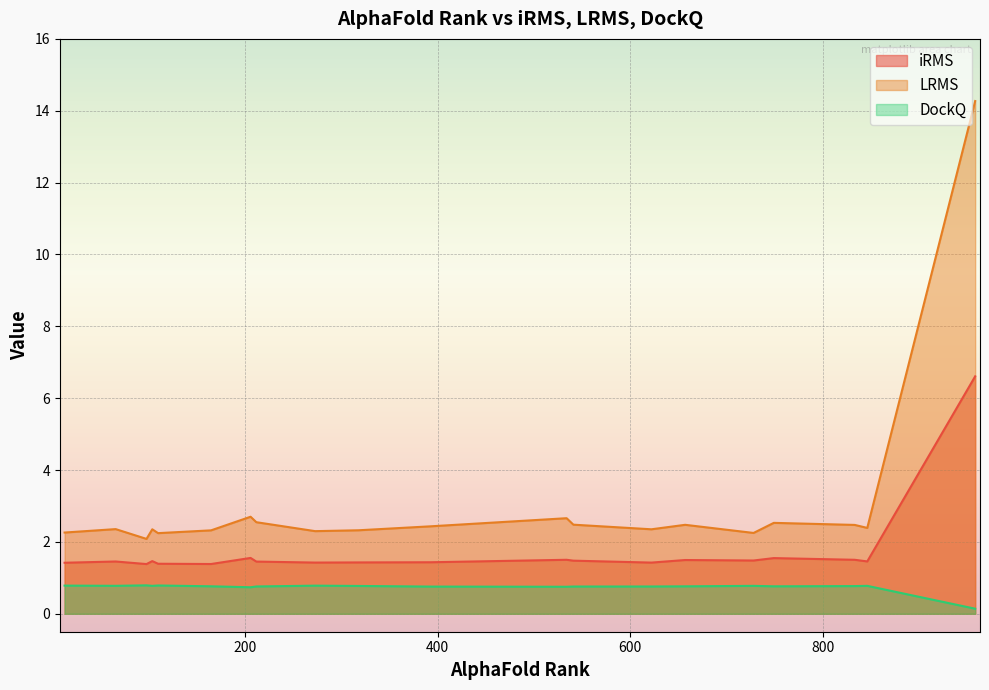

Rank the categories by LRMS value from lowest to highest.

98, 110, 728, 13, 273, 165, 318, 104, 622, 66, 846, 393, 833, 657, 541, 749, 212, 534, 206, 958